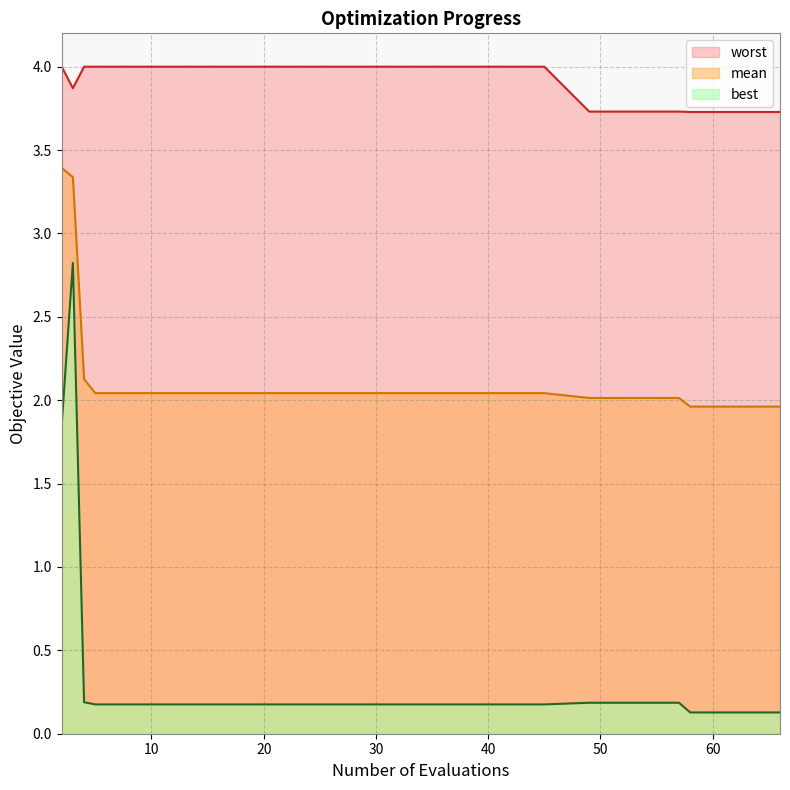

Which category has the lowest value across all series?

58